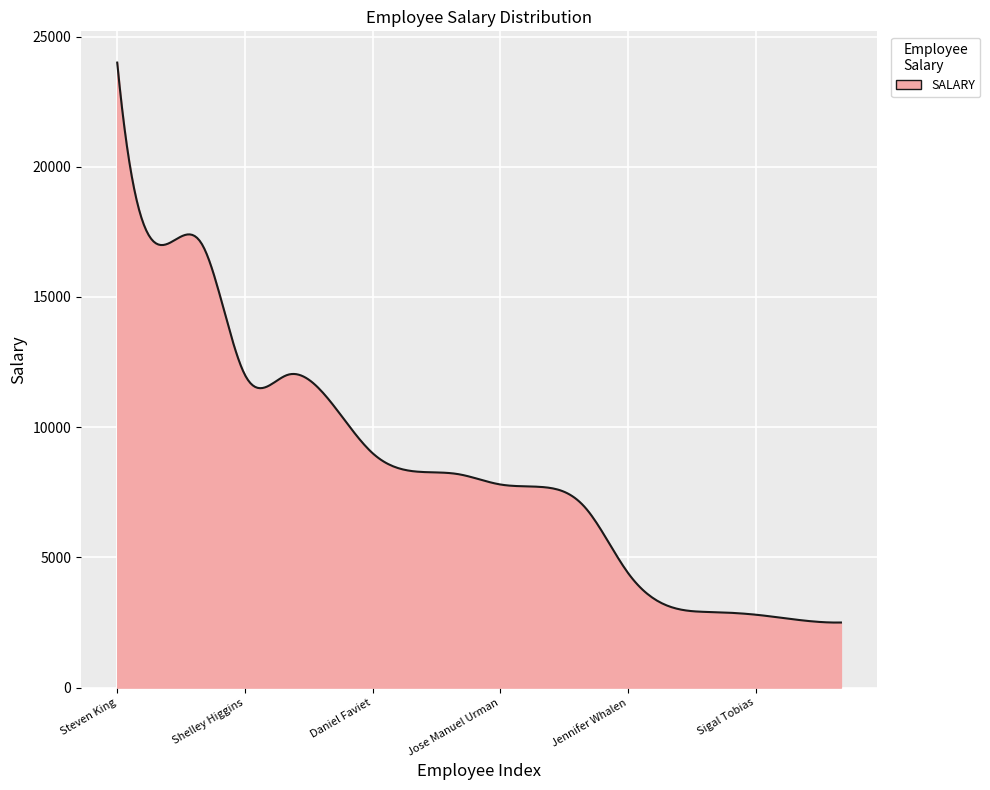

What is the greatest value displayed?

24000.0